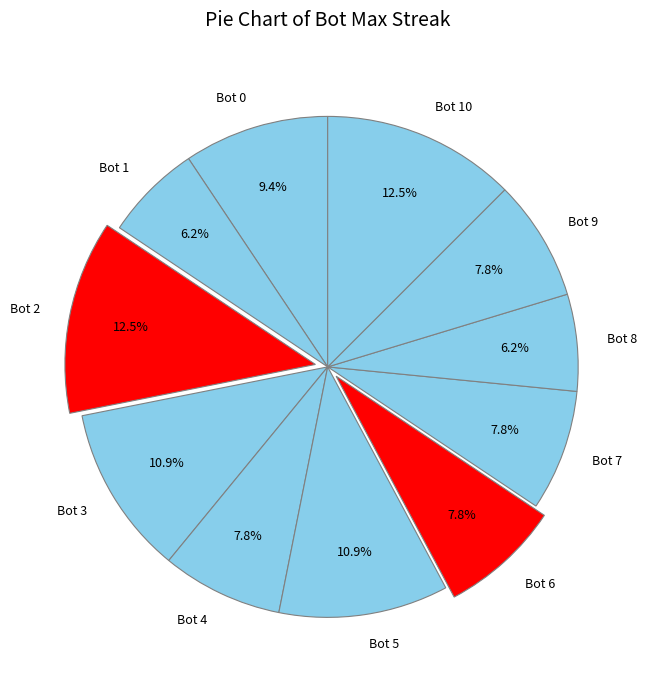

What portion of the pie excludes Bot 0?

90.6%